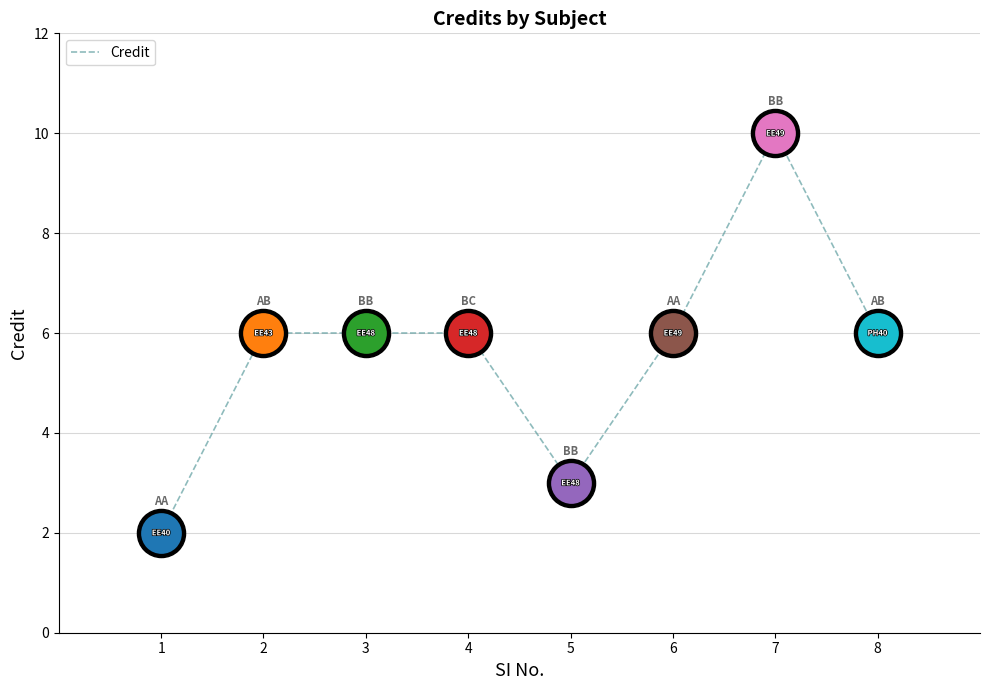

What is the change in value from 3 to 5?

-3